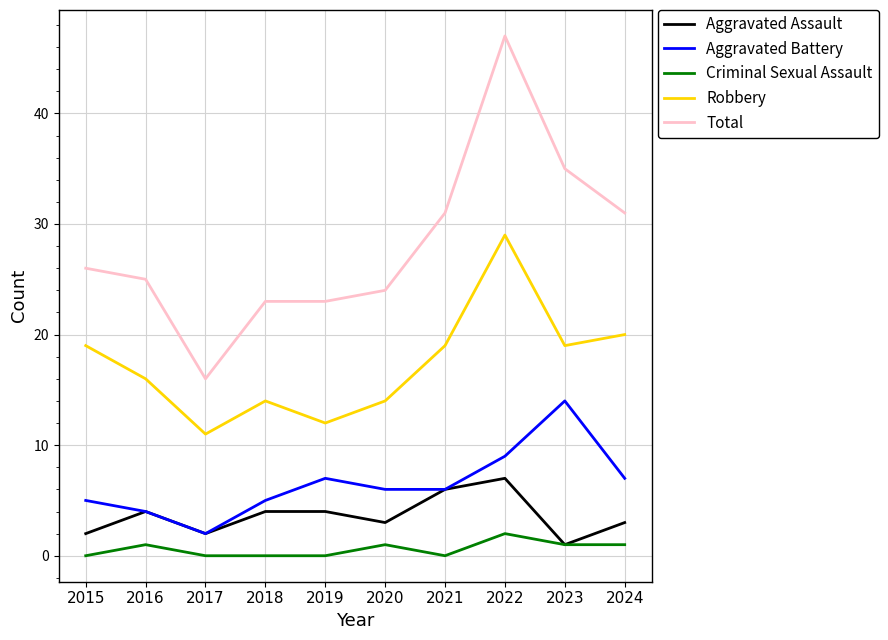

What is the approximate value of Aggravated Assault at 2023?

1